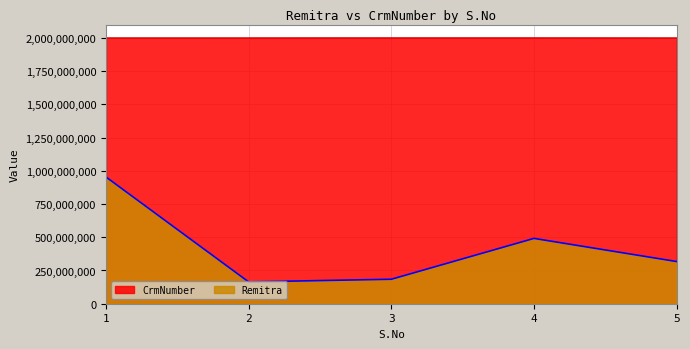

Rank the series at 4 from lowest to highest value.

Remitra, CrmNumber